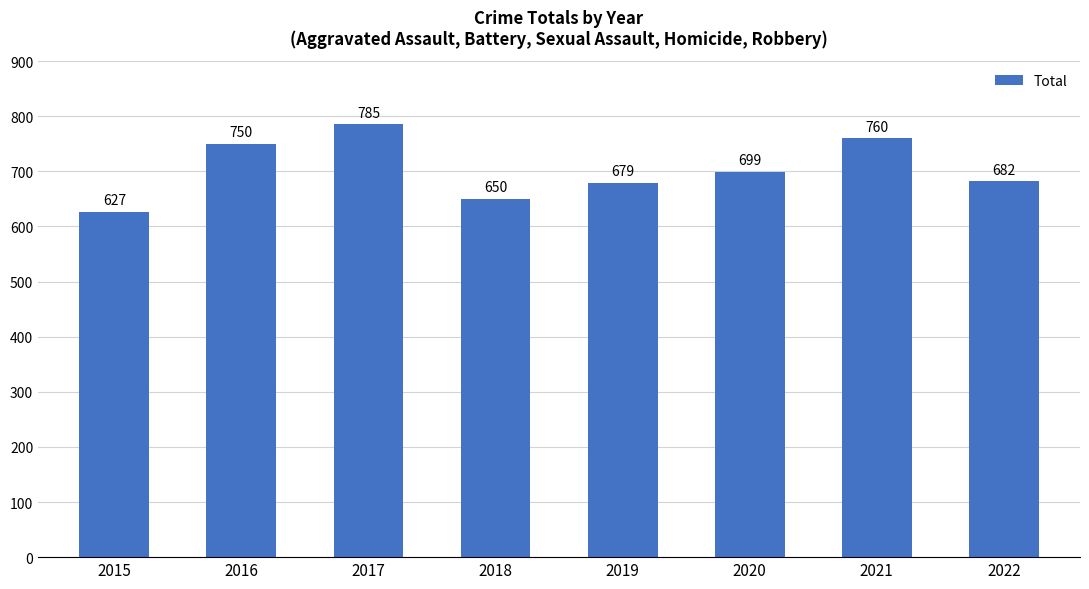

What is the approximate value at 2017, to the nearest 5?

785